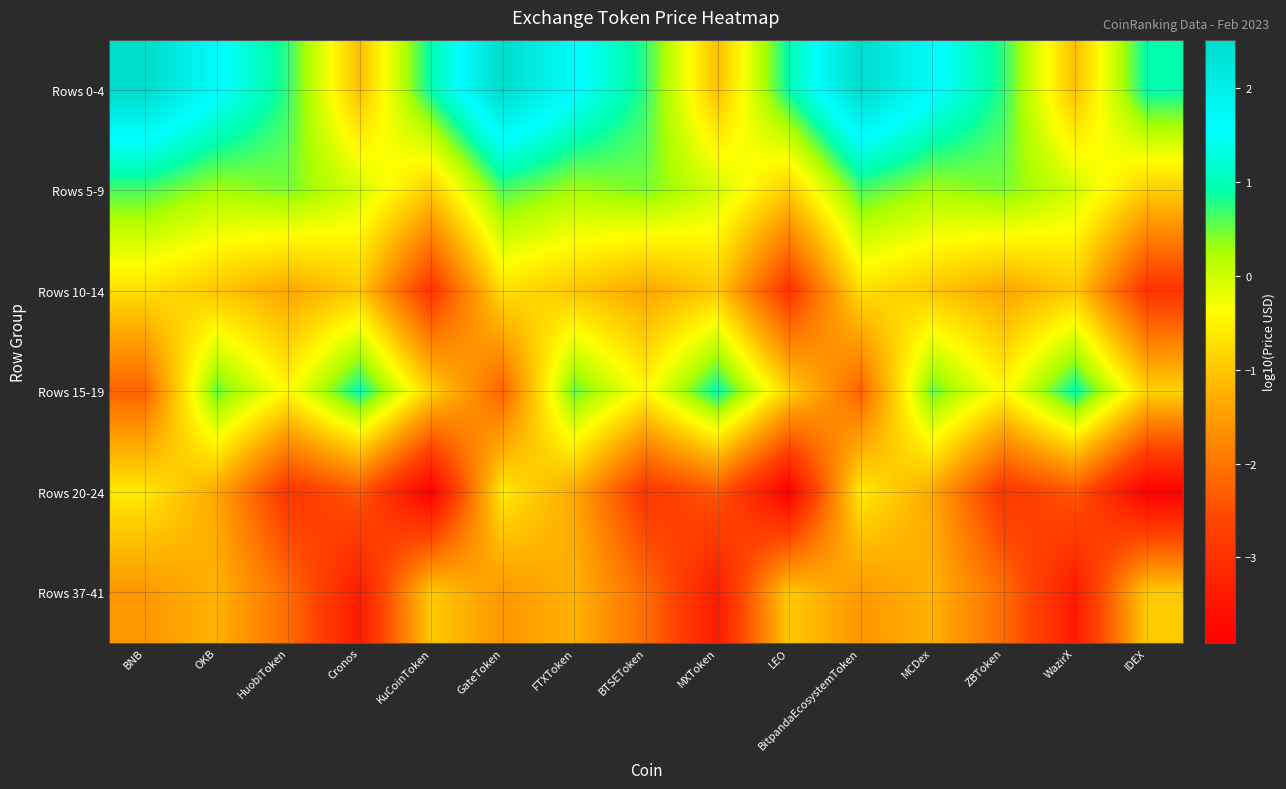

What is the maximum value shown in the chart?

2.5